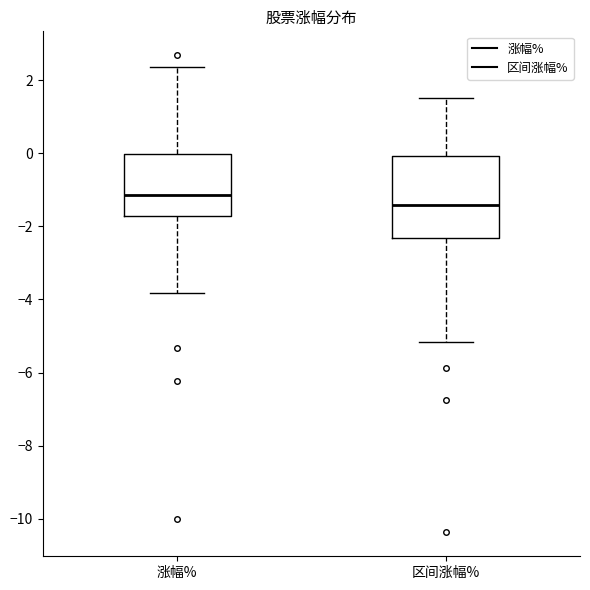

Which box's median line is the lowest?

区间涨幅%